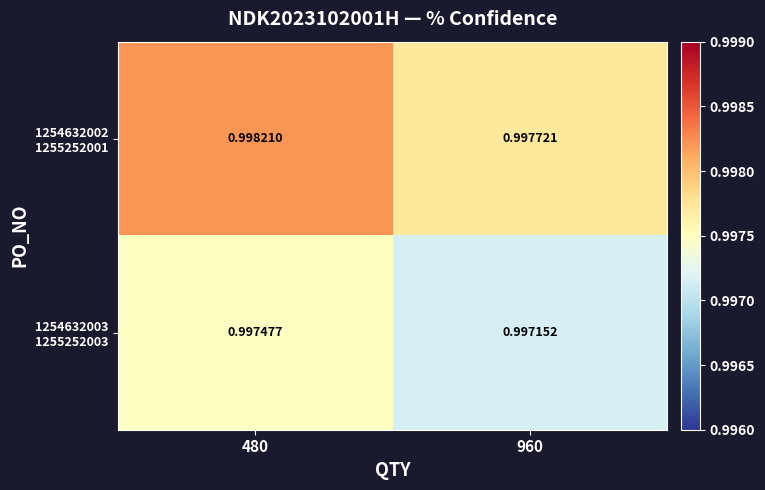

How many categories are shown in the chart?

2